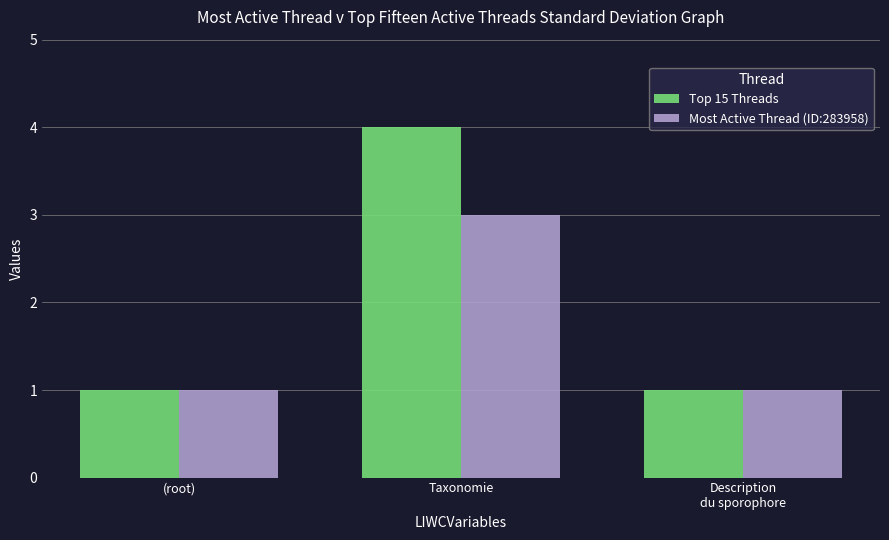

What is the average value of the Top 15 Threads series?

2